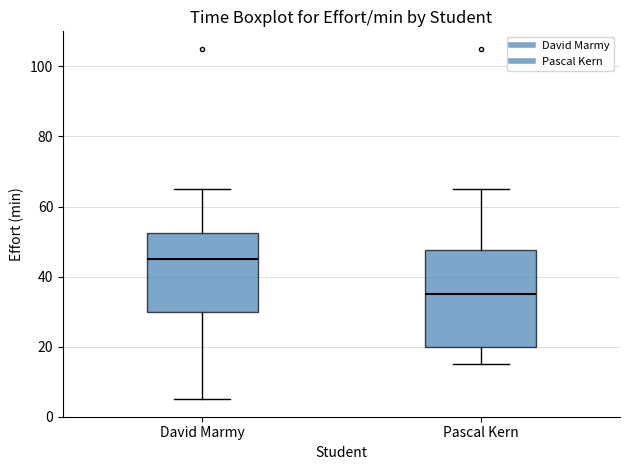

Reading left to right, read every box against the y-axis: the position of its median line, the range the box covers, and the ends of its whiskers. The values are not printed on the chart, so give them approximately, as read against the axis.

David Marmy: median 46, box 30 to 52, whiskers 6 to 66
Pascal Kern: median 36, box 20 to 48, whiskers 16 to 66